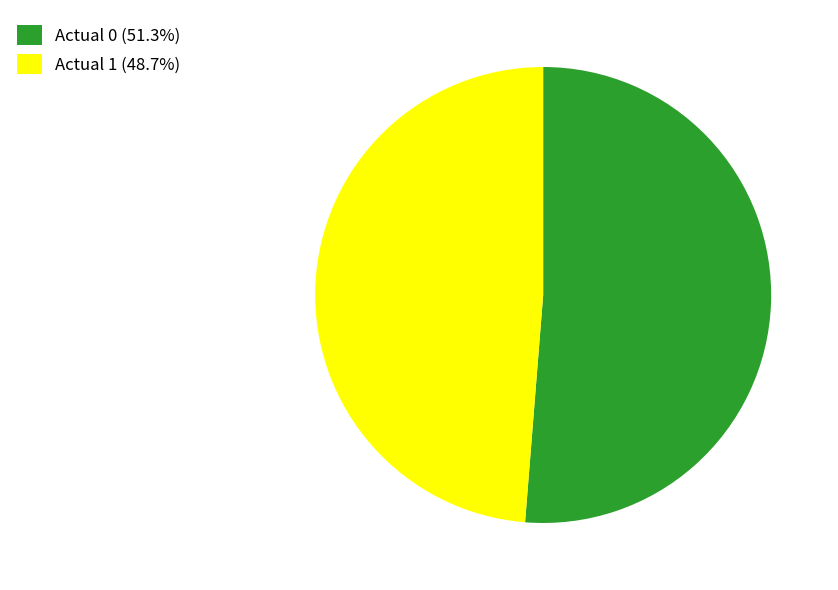

Is the sum of Actual 0 (51.3%) and Actual 1 (48.7%) greater than half?

Yes